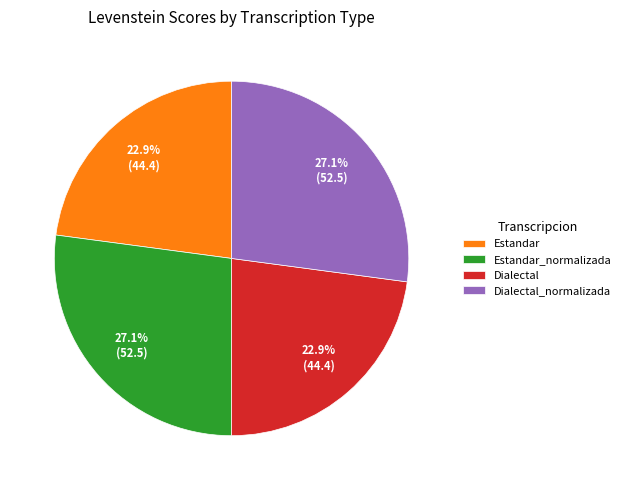

Does any single category account for the majority?

No